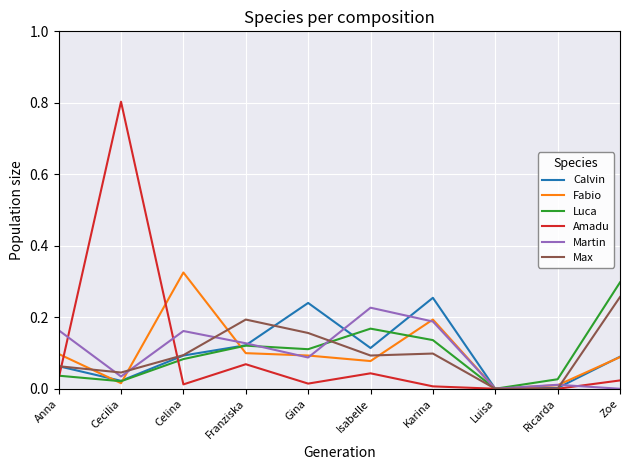

Which category has the highest value in the Amadu series?

Cecilia